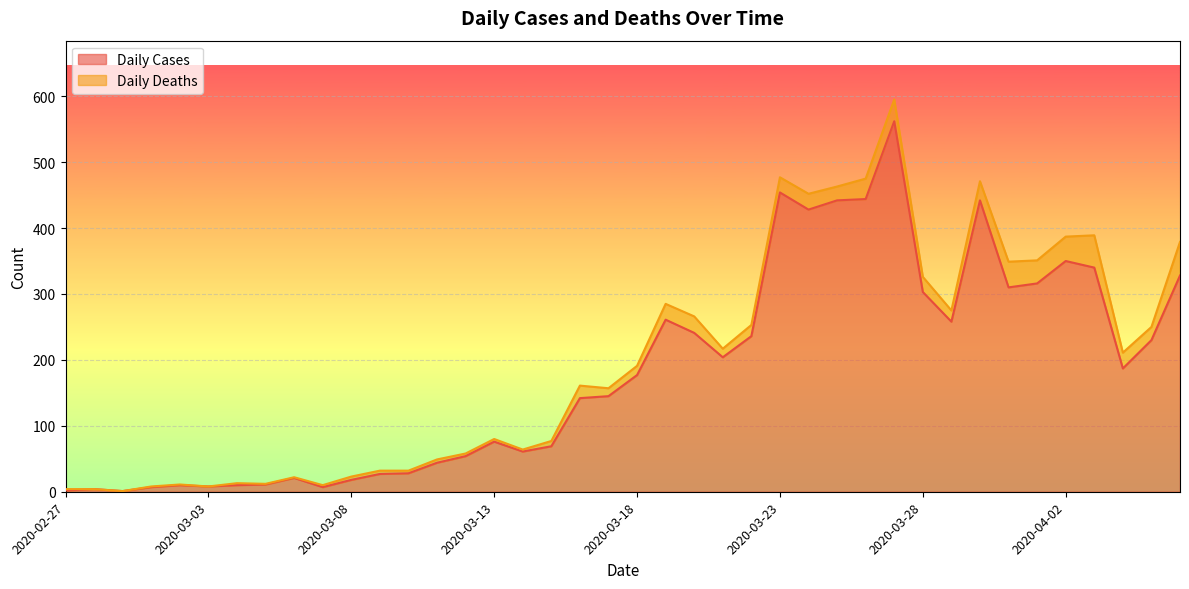

What is the ratio of the value at 2020-03-17 to the value at 2020-03-11?

3.3